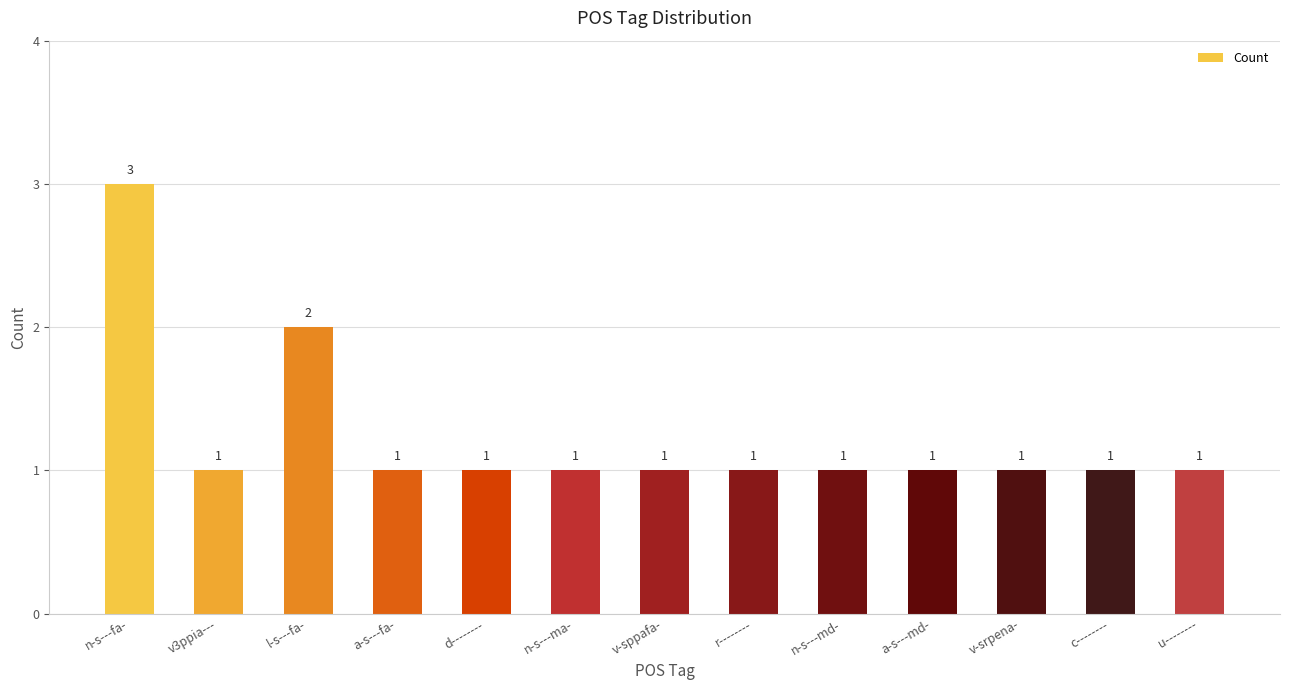

What is the difference between the values at n-s---fa- and a-s---md-?

2